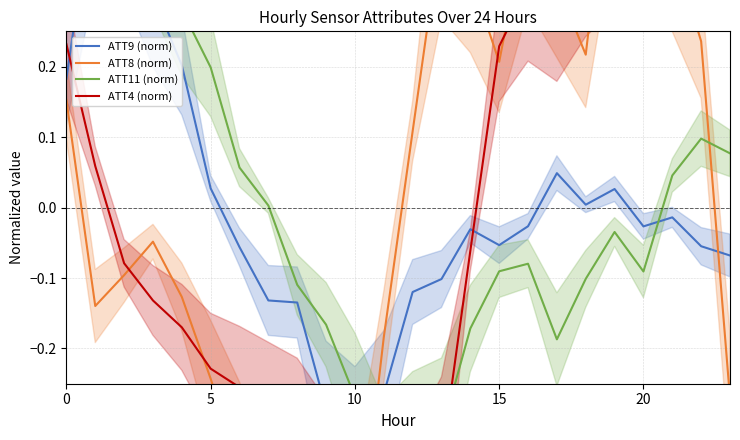

True or false: ATT4 (norm) and ATT11 (norm) cross at least once.

True